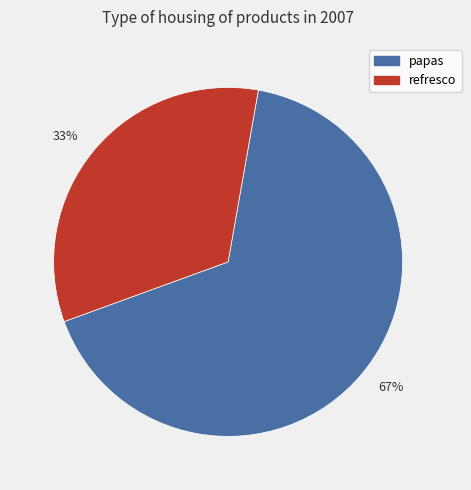

Which slice is the smallest?

refresco